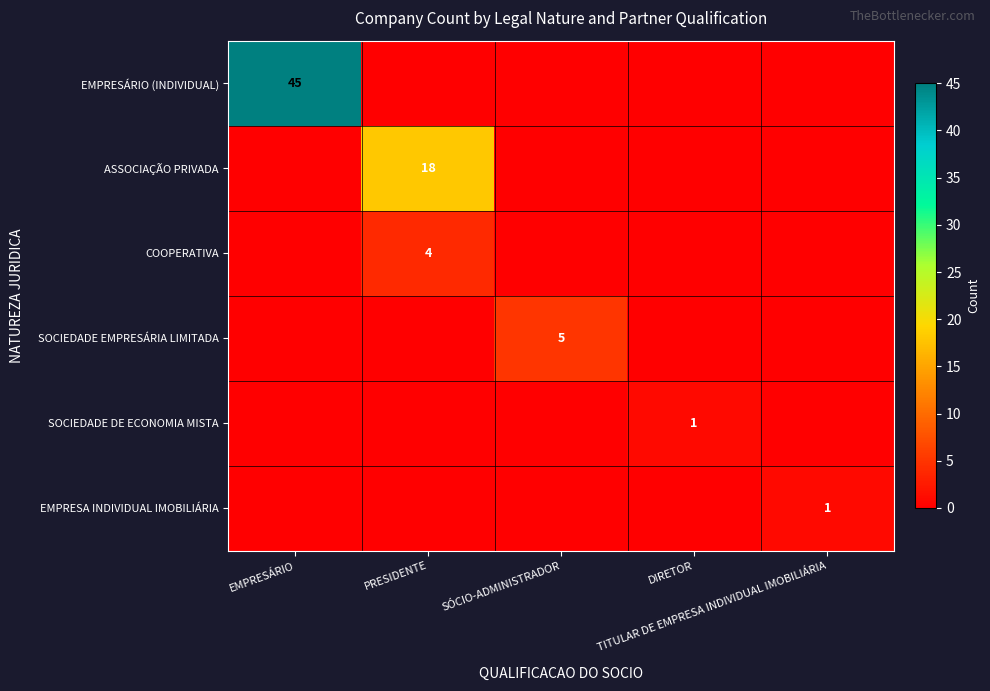

List the series in order of their peak value, highest first.

EMPRESÁRIO (INDIVIDUAL), ASSOCIAÇÃO PRIVADA, SOCIEDADE EMPRESÁRIA LIMITADA, COOPERATIVA, SOCIEDADE DE ECONOMIA MISTA, EMPRESA INDIVIDUAL IMOBILIÁRIA